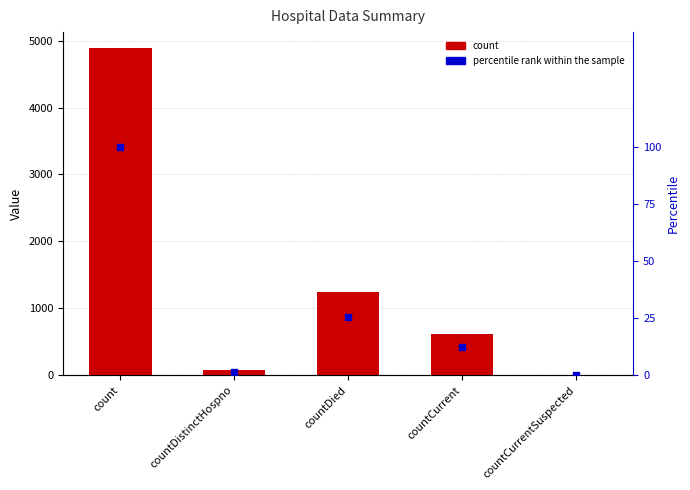

At which category is the sum across all series the highest?

count